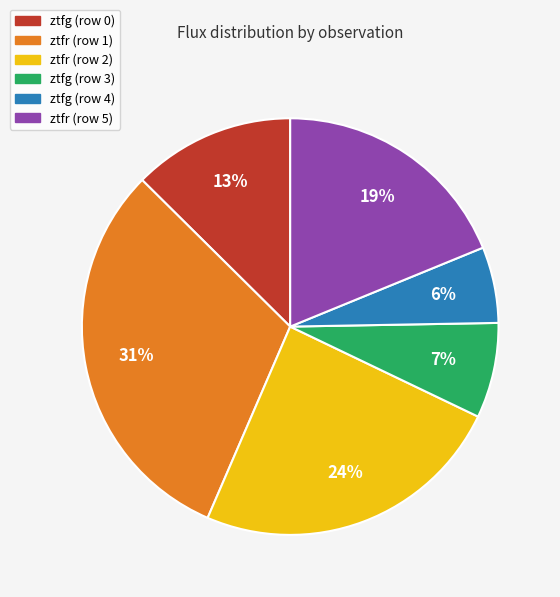

To the nearest percent, what is the difference between the largest and smallest slice percentages?

25%